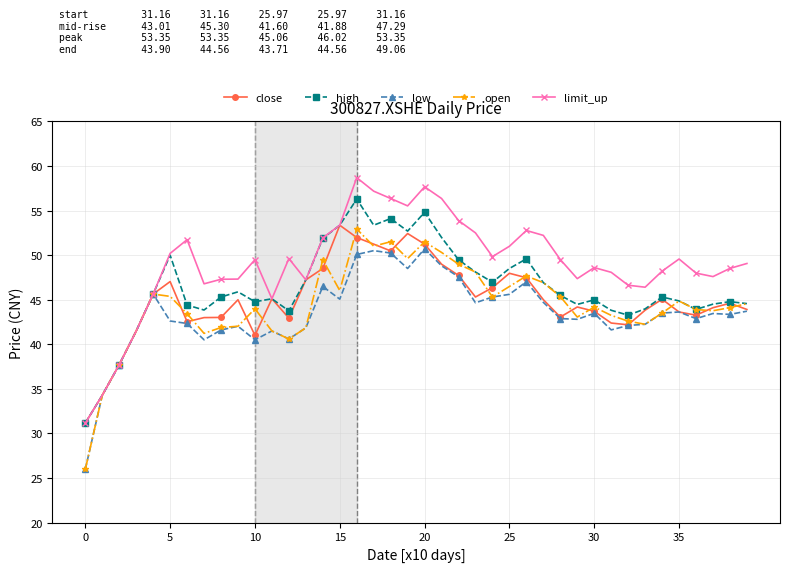

Which series has the largest total across all categories?

limit_up